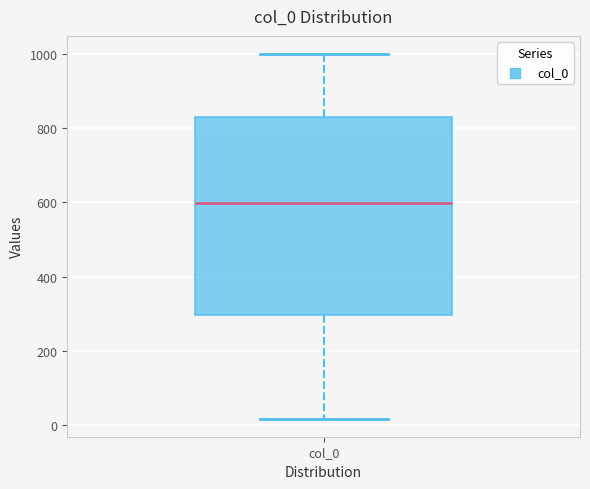

Where does the median line of the box for col_0 sit on the y-axis? The values are not printed on the chart, so give them approximately, as read against the axis.

600